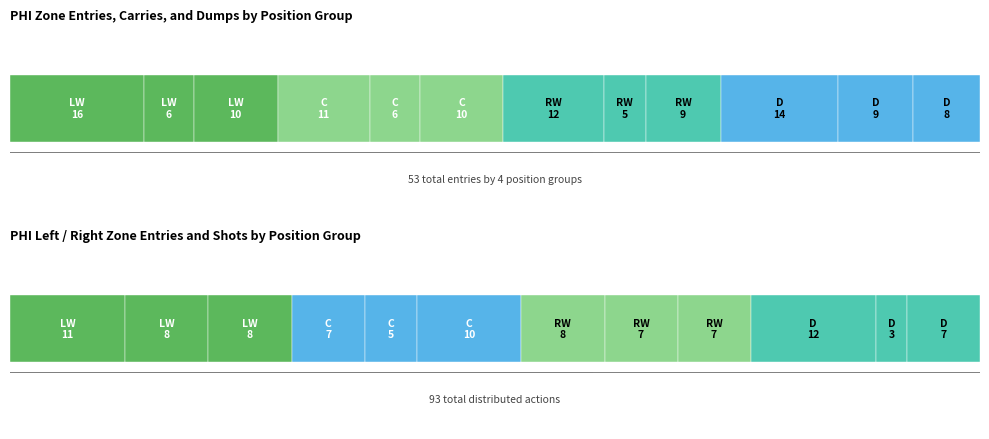

How many interior local valleys does the 5v5 Carries series have?

1